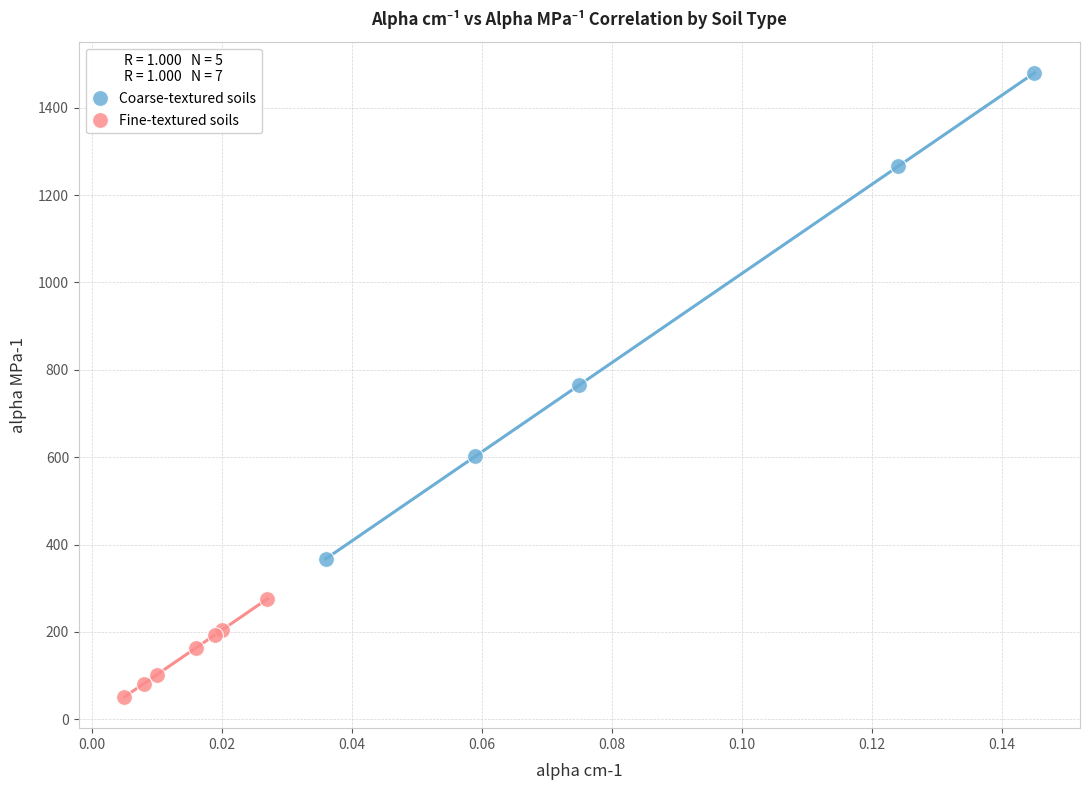

Which series contains the lowest Y value?

Fine-textured soils